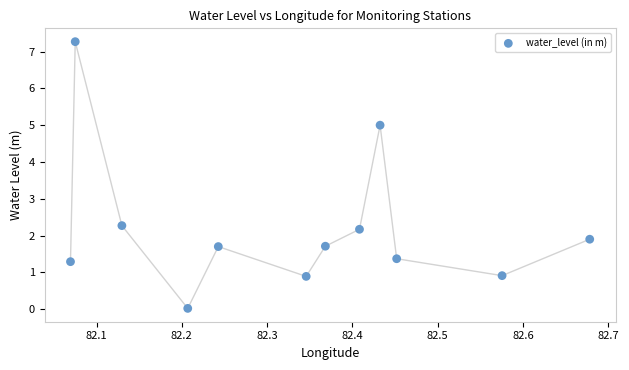

What is the average Y value?

2.2